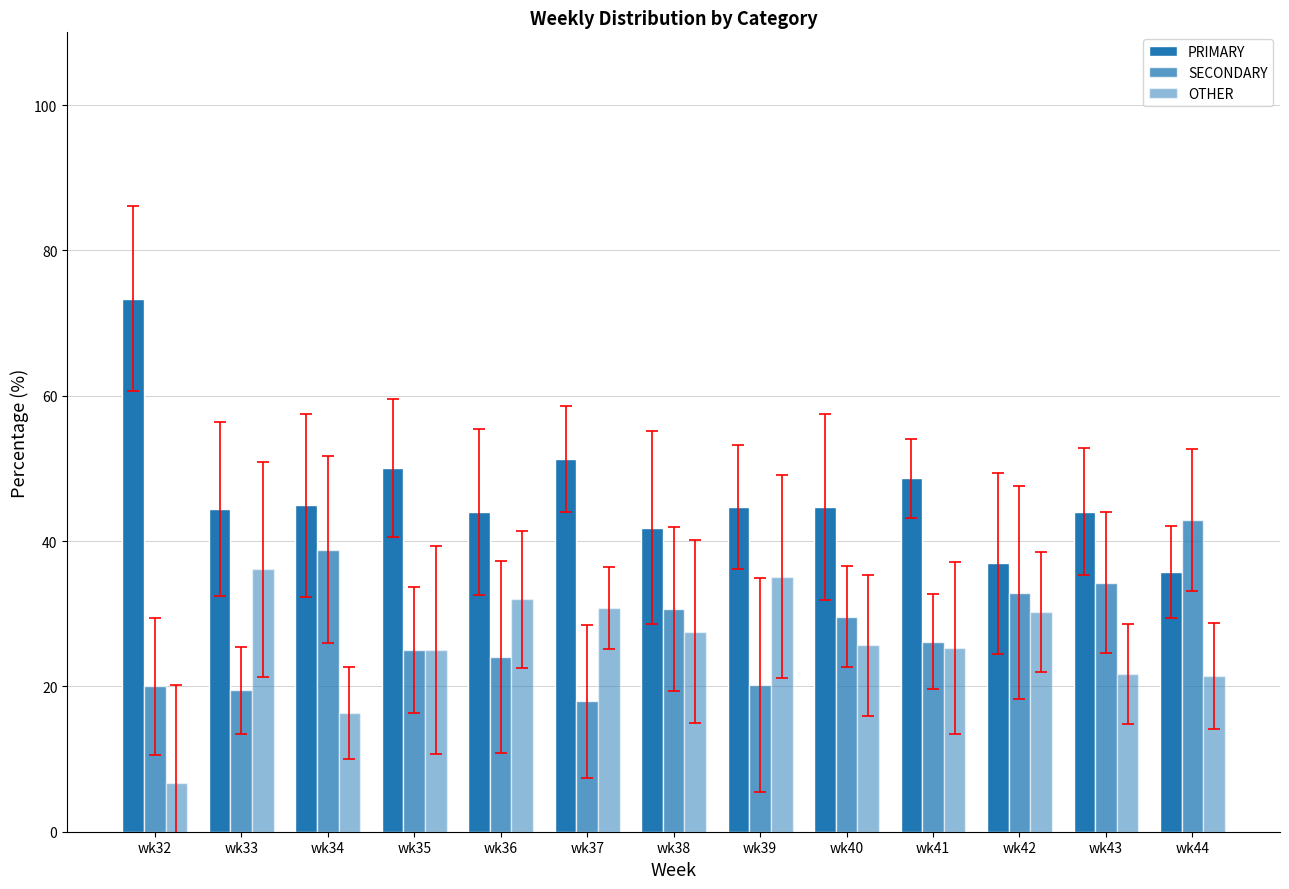

What is the difference between the maximum and minimum values in the OTHER series?

29.4